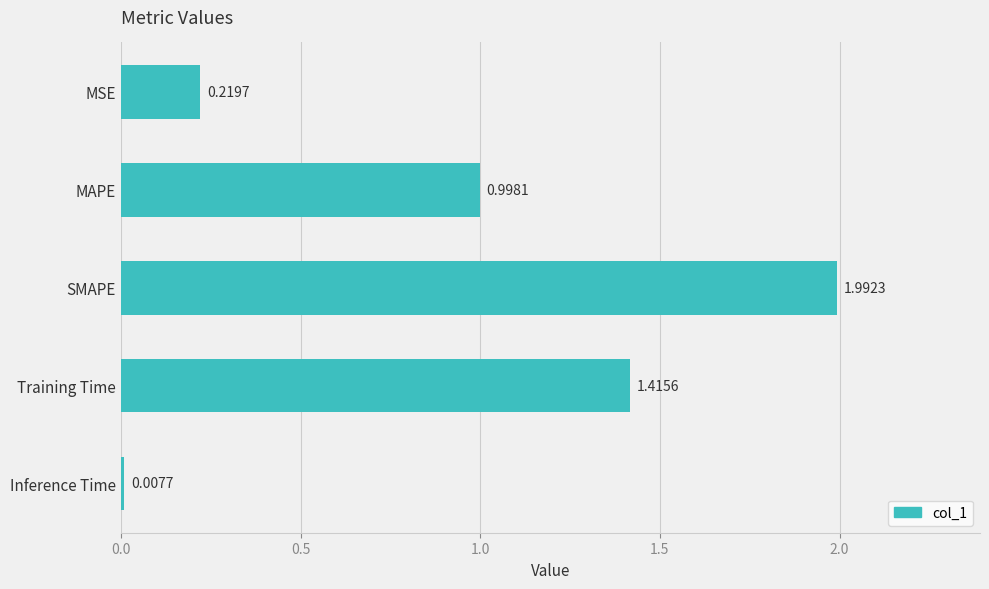

Which label corresponds to the largest value in the chart?

SMAPE